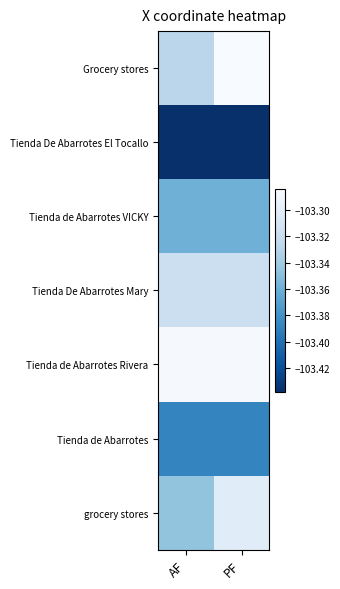

What is the total value across all series at AF?

-723.5